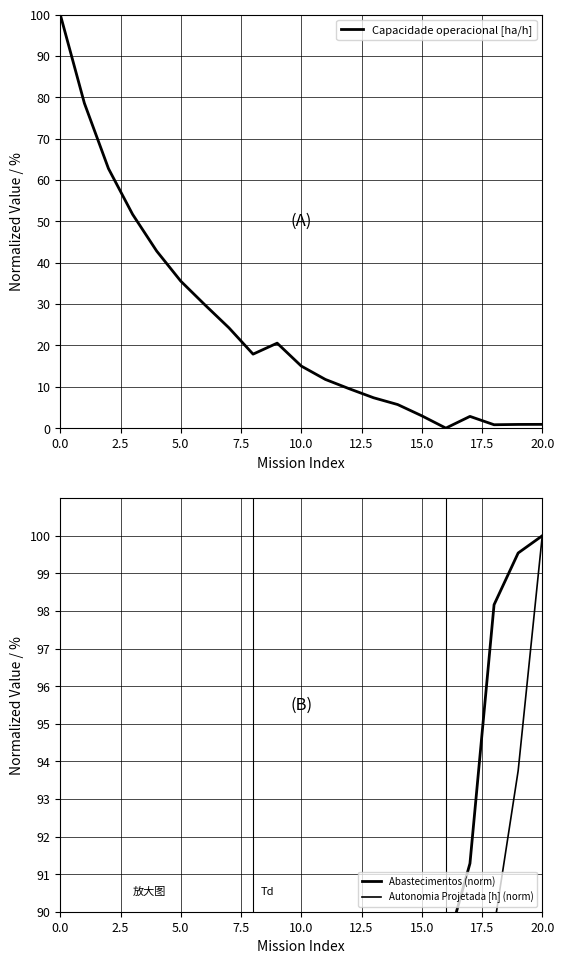

Which series has the largest total across all categories?

Abastecimentos (norm)